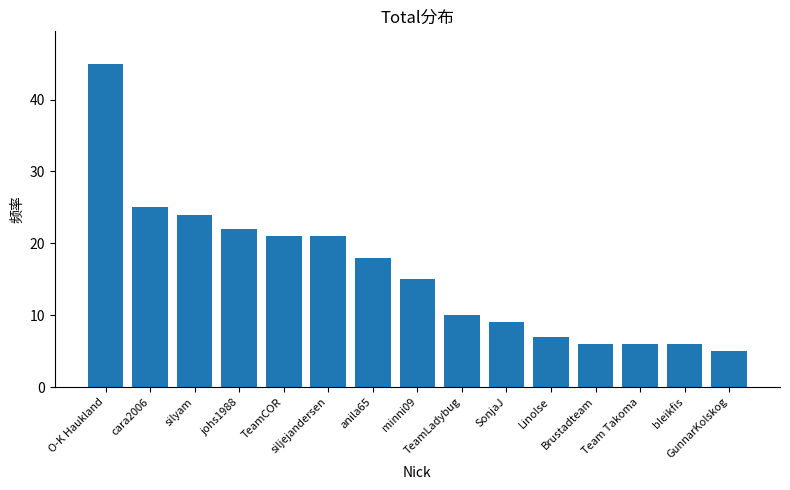

How many bars are there in total?

15